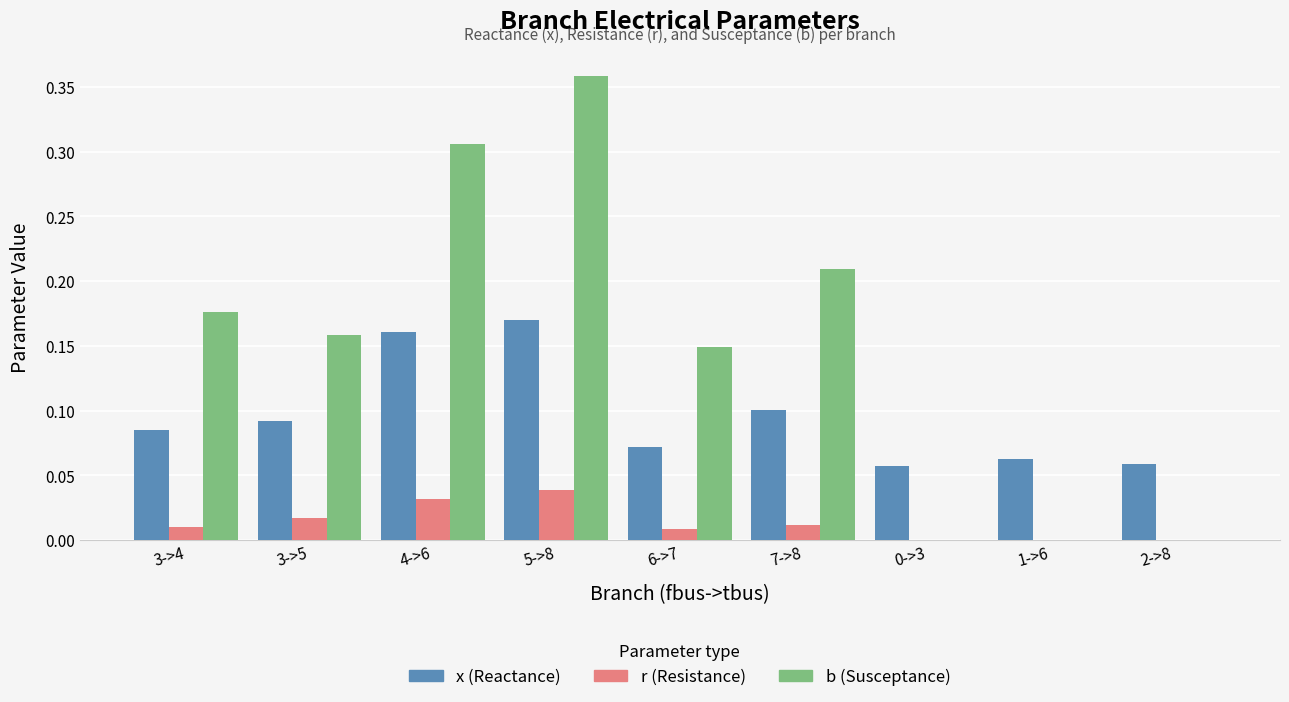

Is the value of r (Resistance) at 1->6 greater than the value of b (Susceptance) at 7->8?

No